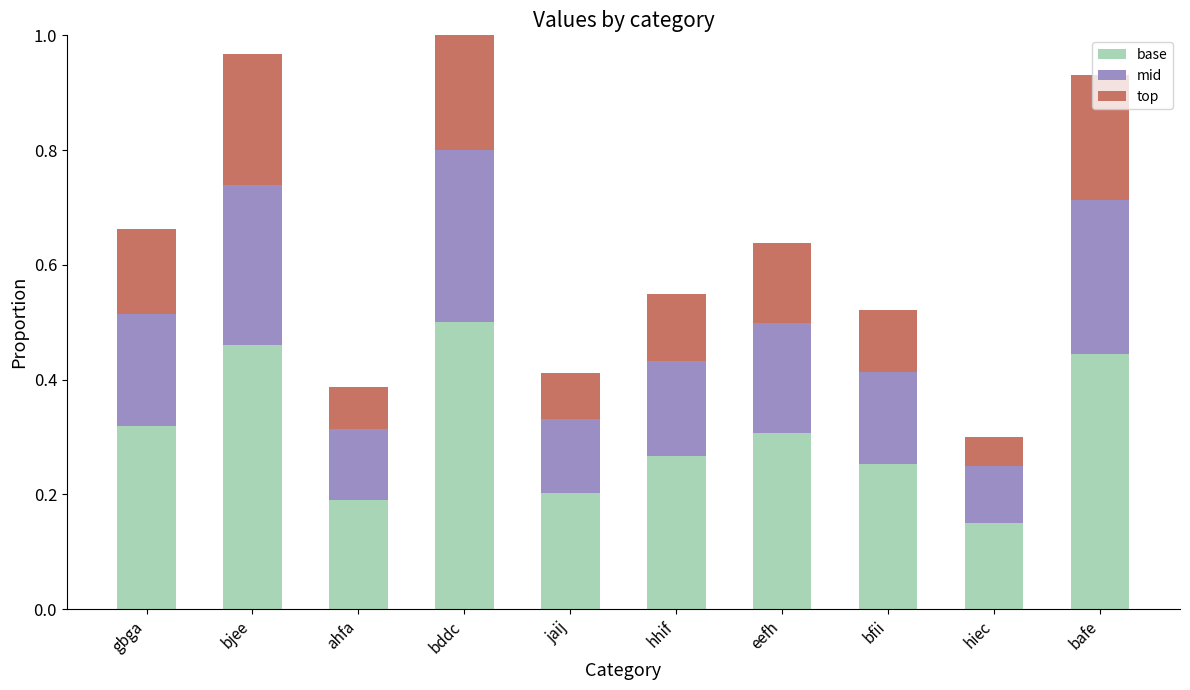

What are all the series names shown in the legend?

base, mid, top